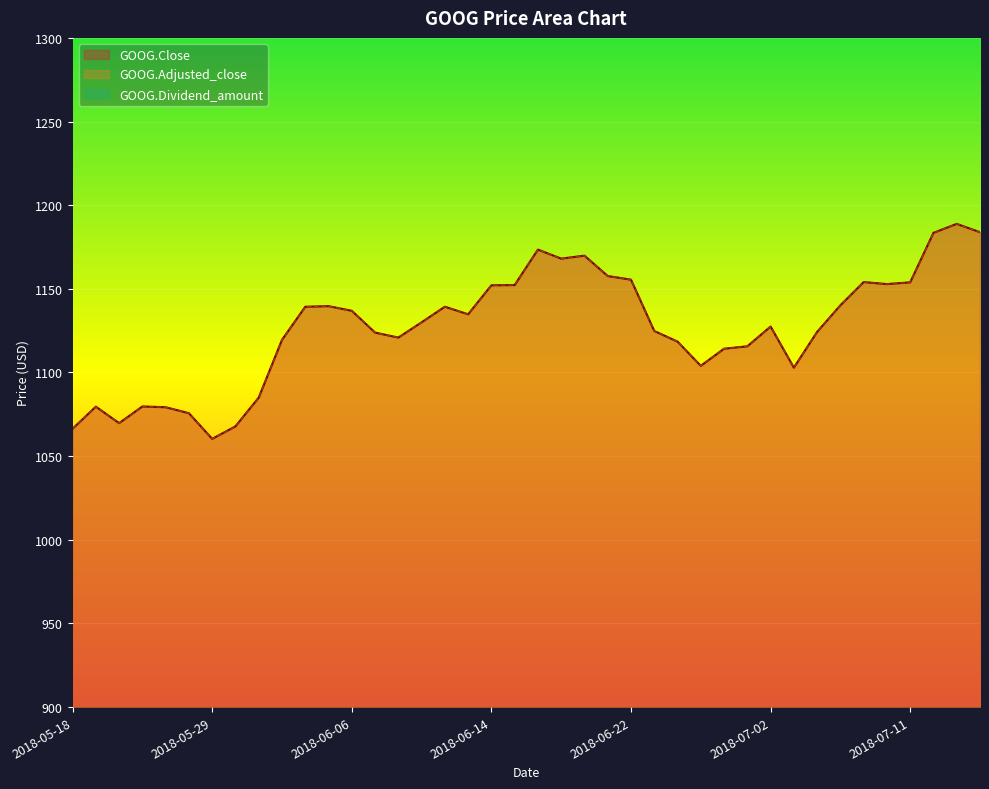

What is the label of the 40th point from the left?

2018-07-16